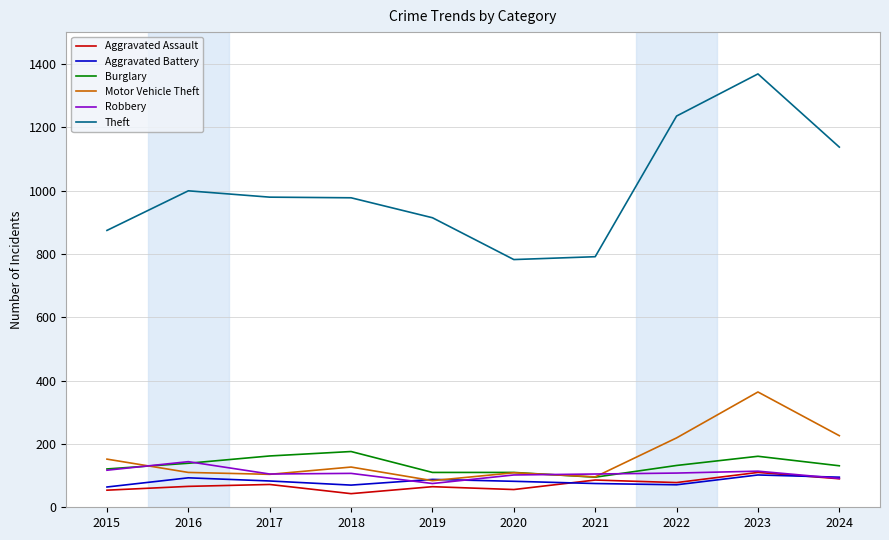

How many lines are shown in the chart?

6